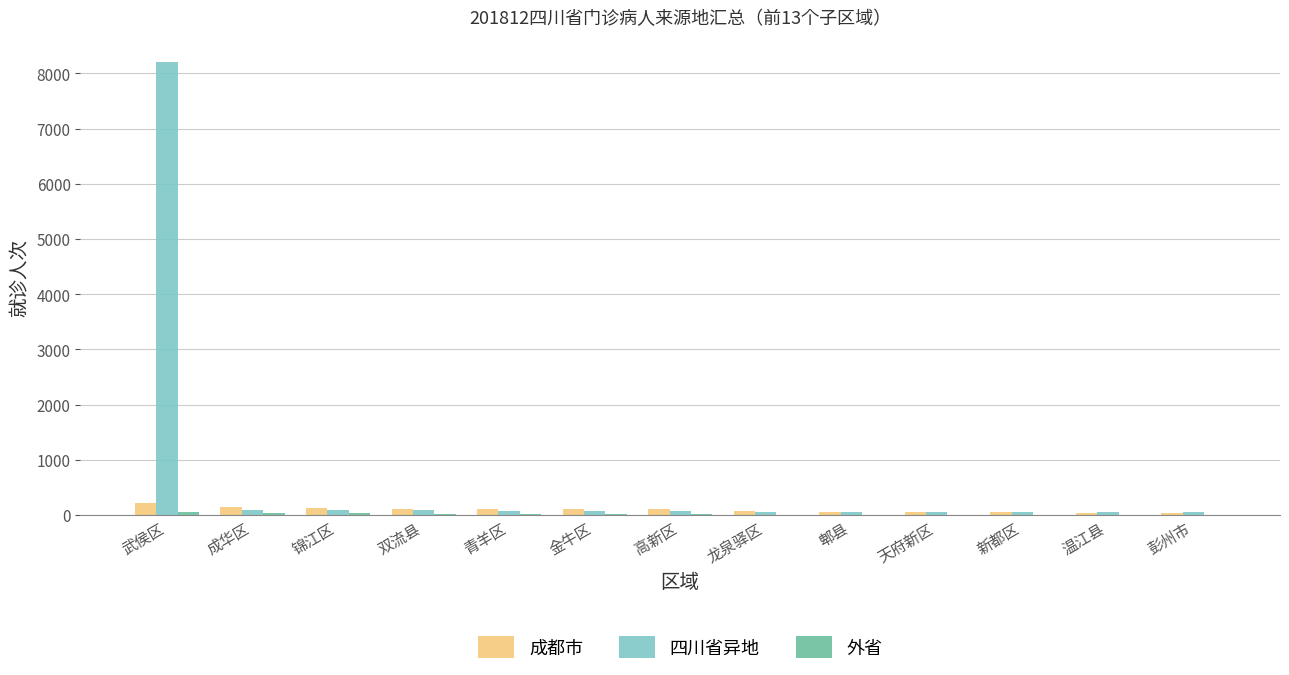

How many series are shown in this chart?

3